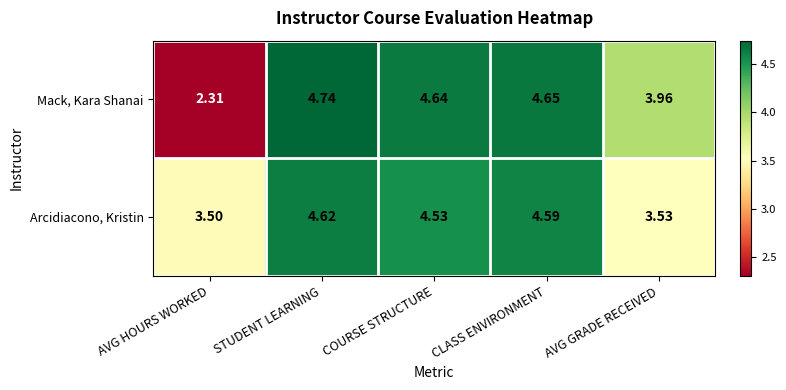

List the series in order of their overall mean, lowest first.

Mack, Kara Shanai, Arcidiacono, Kristin